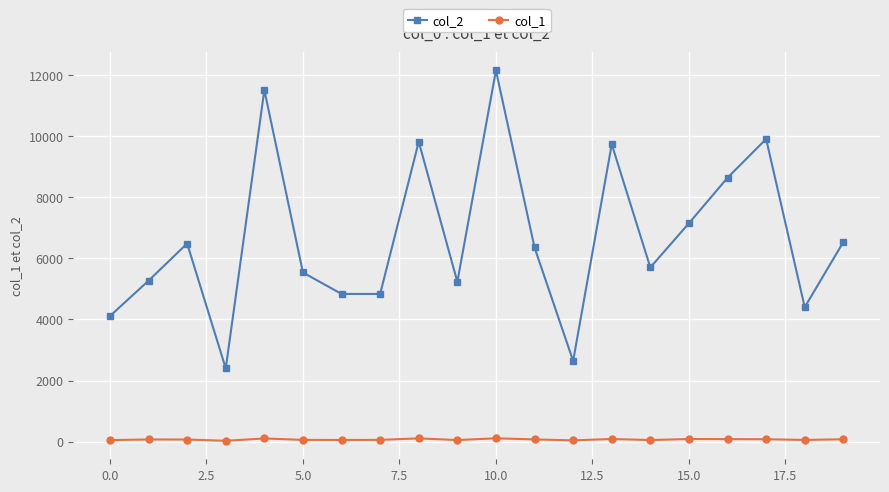

How many data points in col_2 are less than 6359?

10